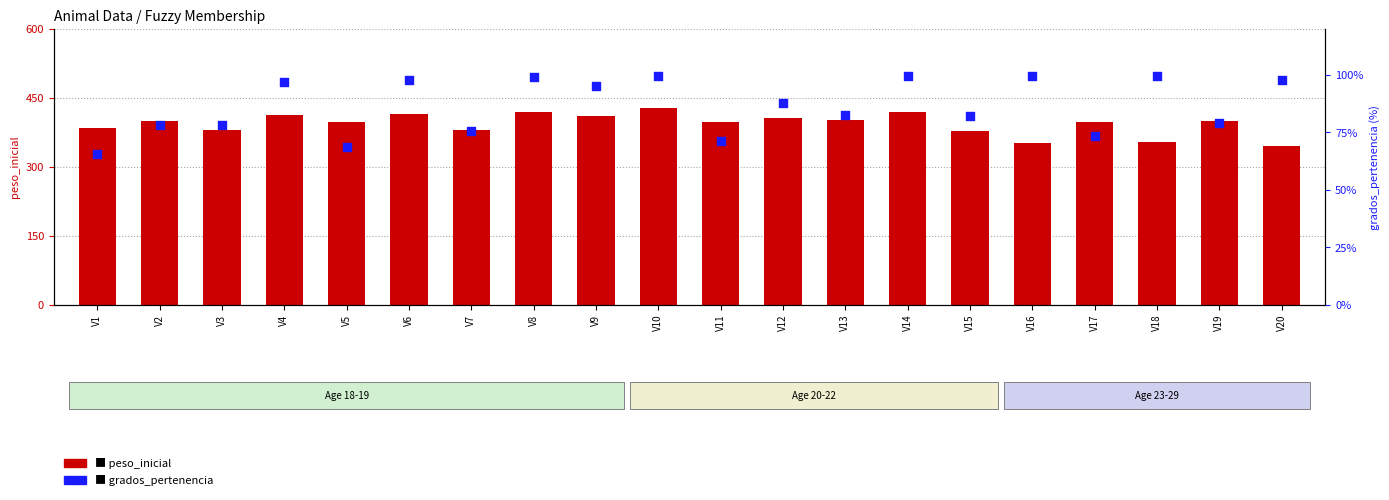

Which series has the largest total across all categories?

peso_inicial